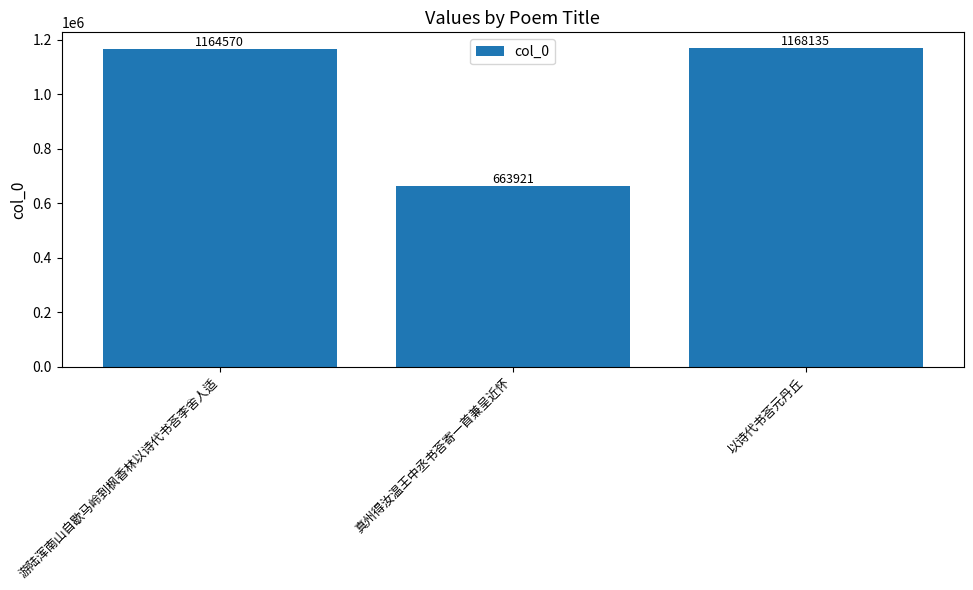

List the labels in order of value, largest first.

以诗代书荅元丹丘, 游陆浑南山自歇马岭到枫香林以诗代书荅李舍人适, 真州得汝温王中丞书荅寄一首兼呈近怀